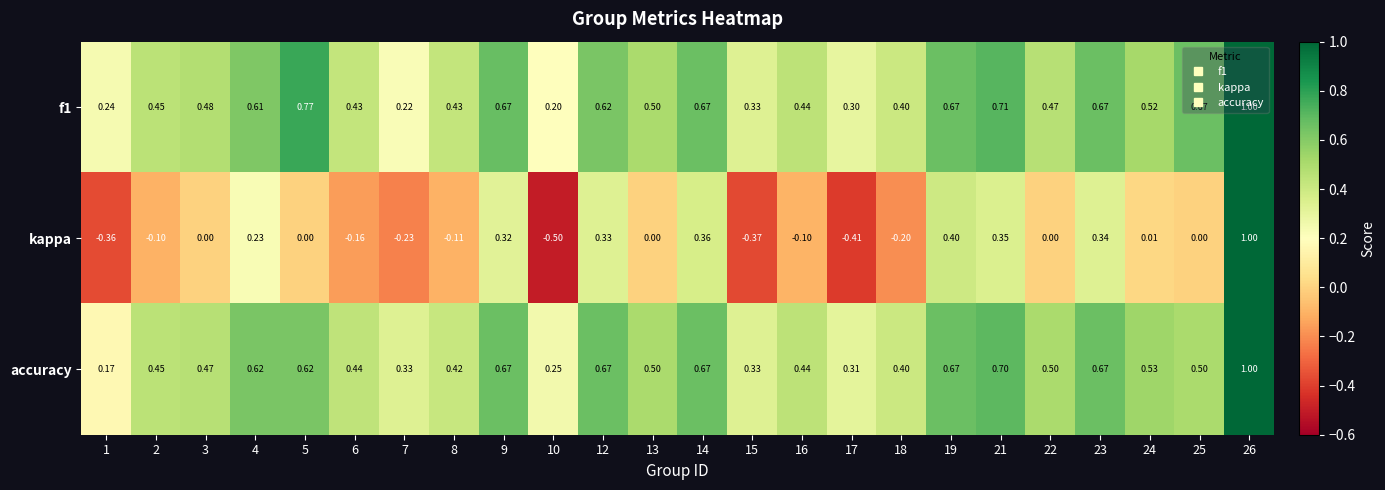

Between 9 and 24, which series saw the biggest shift?

kappa